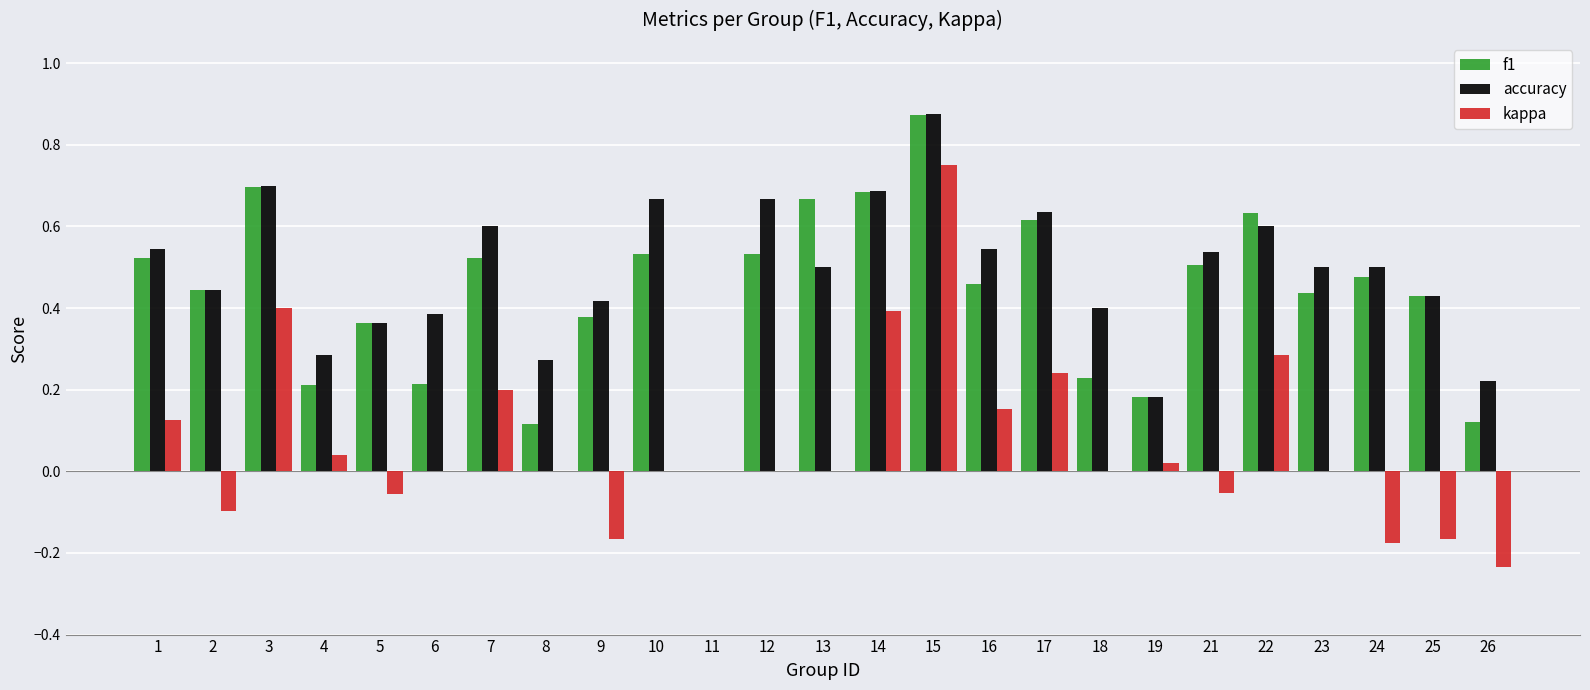

Does the chart contain stacked bars?

No